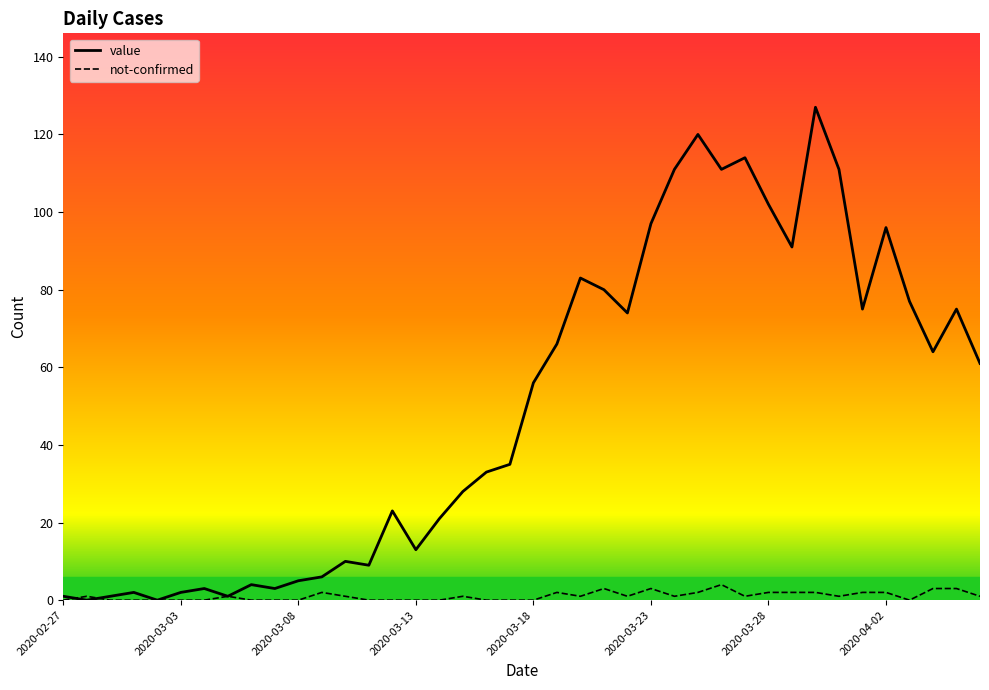

Which series has the largest total across all categories?

value